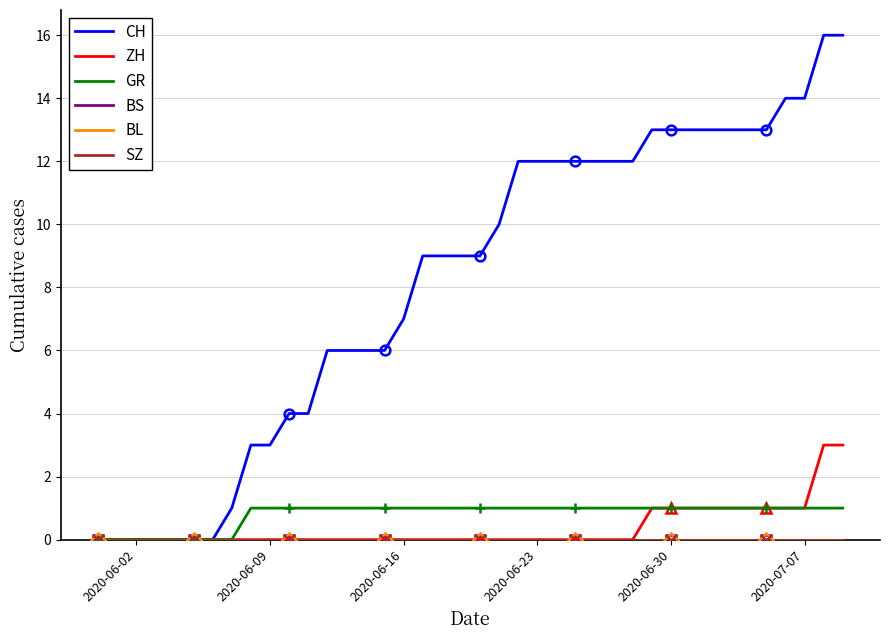

Where is BS nearest to the value 0?

2020-06-02